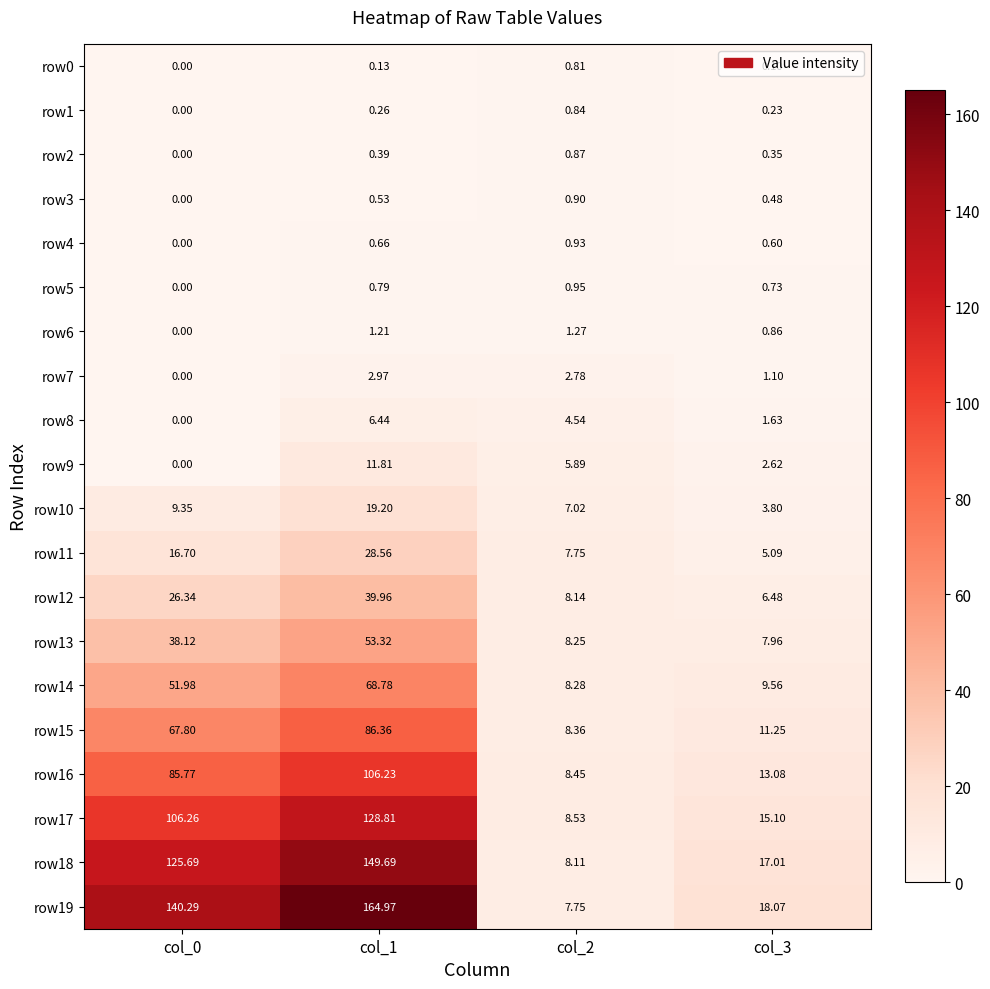

Rank the series at col_1 from highest to lowest value.

row19, row18, row17, row16, row15, row14, row13, row12, row11, row10, row9, row8, row7, row6, row5, row4, row3, row2, row1, row0